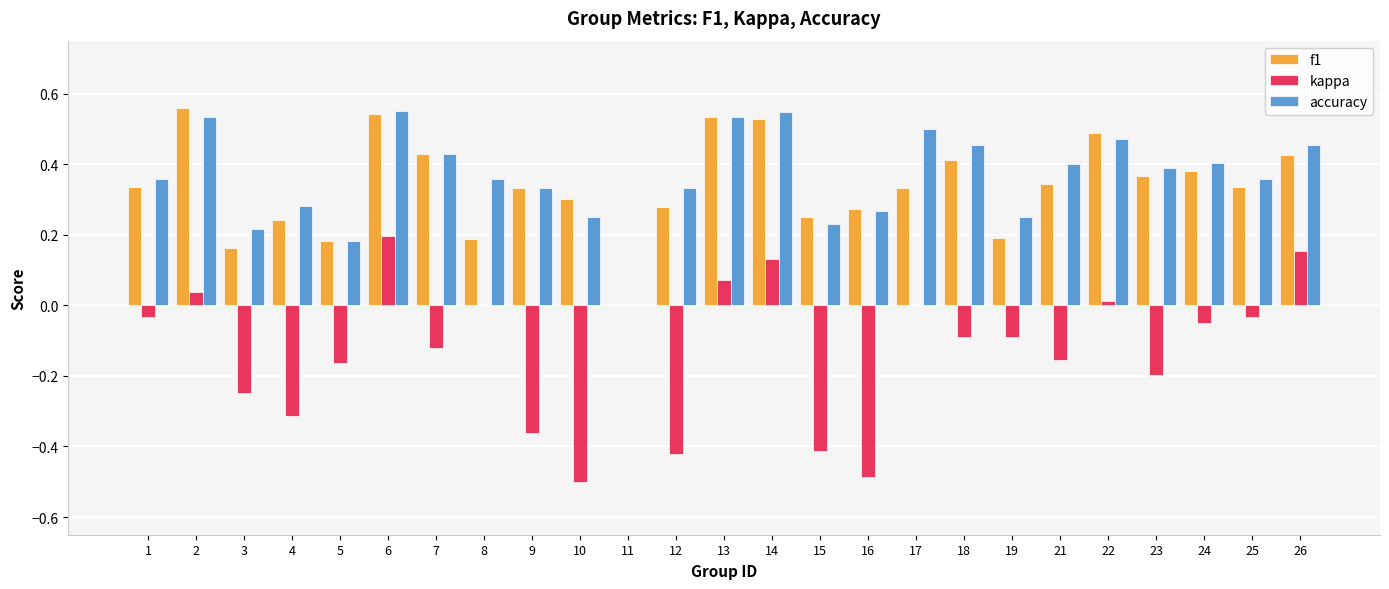

The value of f1 at 19 is 0.2. True or false?

True